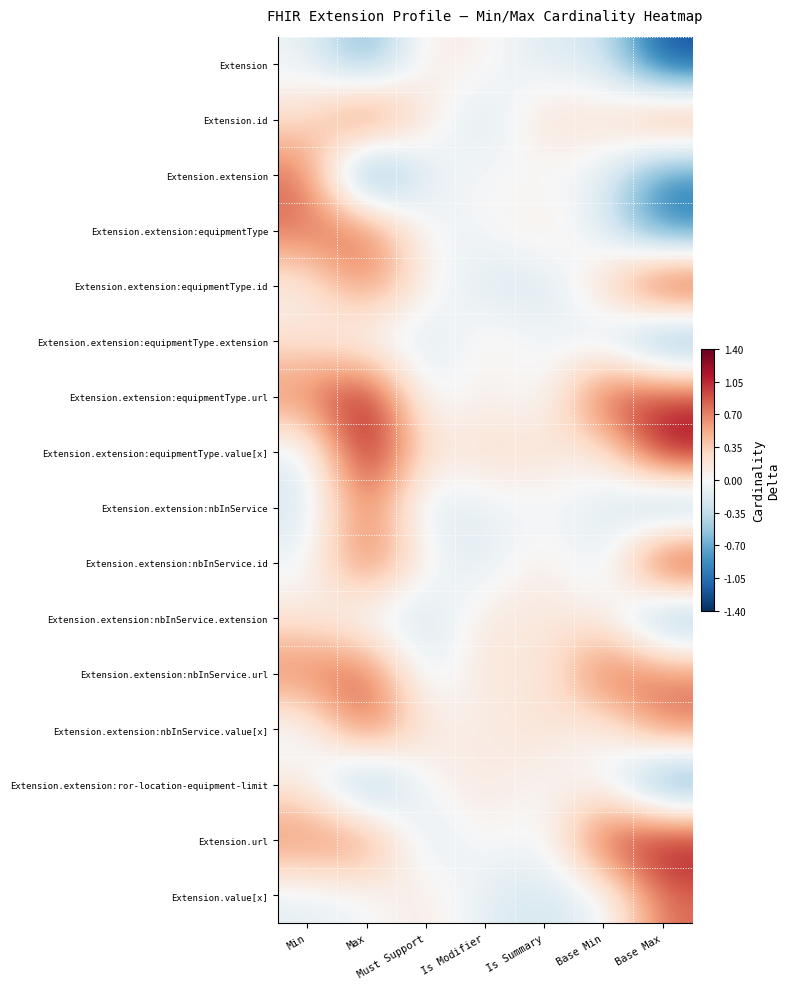

At which category does the chart reach its minimum across all series?

Base Max